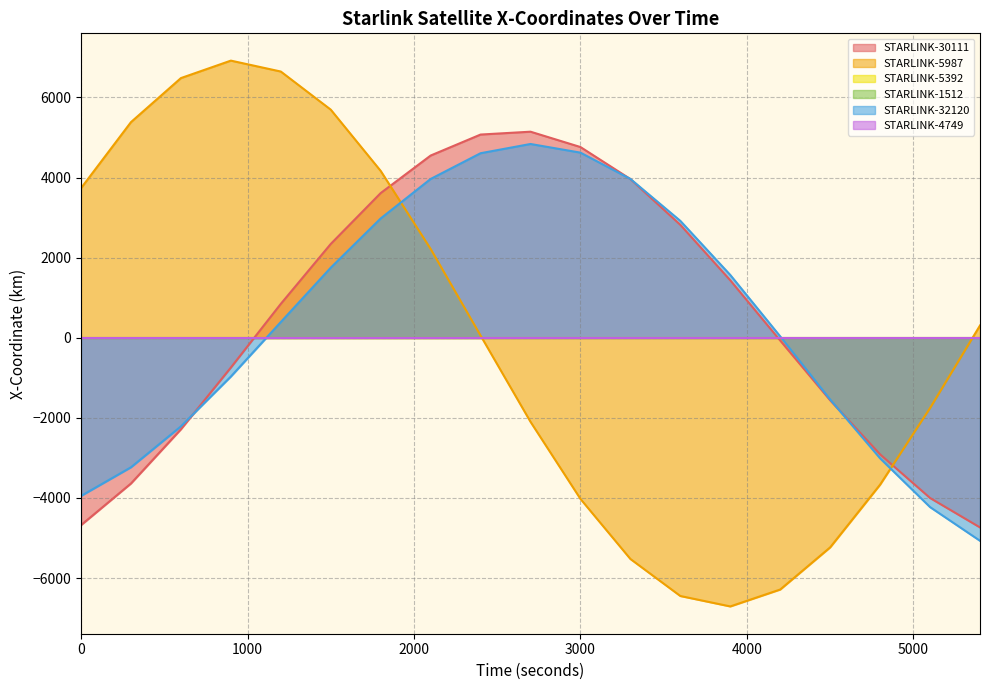

At how many categories does at least one series exceed -6627?

19